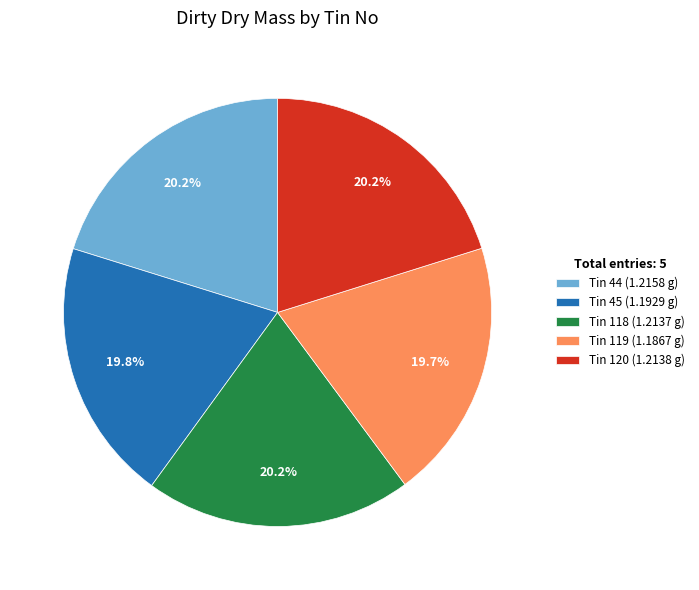

How many segments does this pie chart have?

5